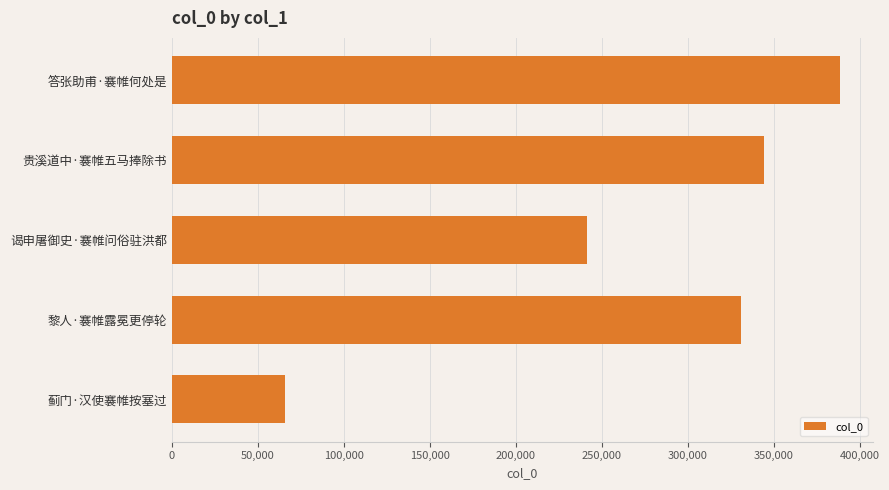

What is the change in value from 答张助甫·褰帷何处是 to 谒申屠御史·褰帷问俗驻洪都?

-147075